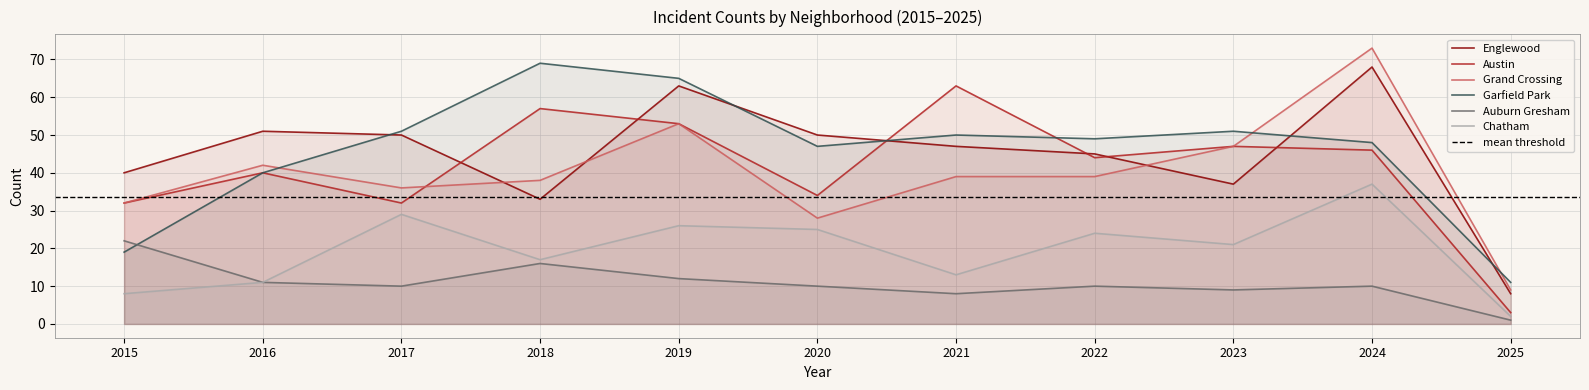

Count the number of categories in the chart.

11